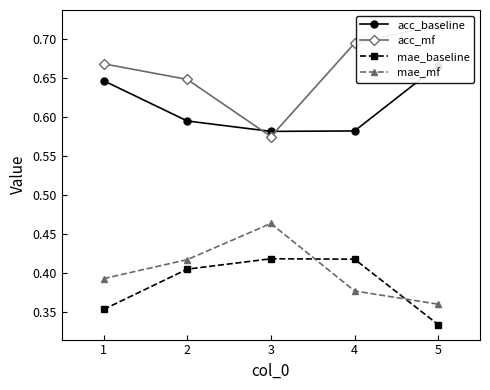

True or false: acc_mf has more than 1 interior local peaks.

False